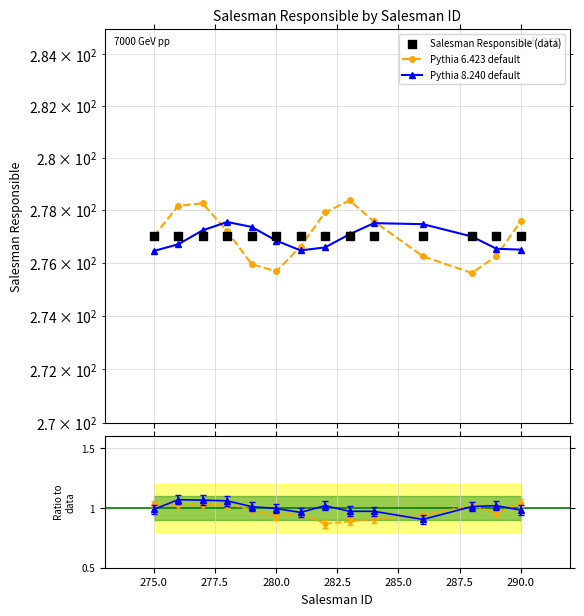

Which series has the largest total across all categories?

Pythia 6.423 default